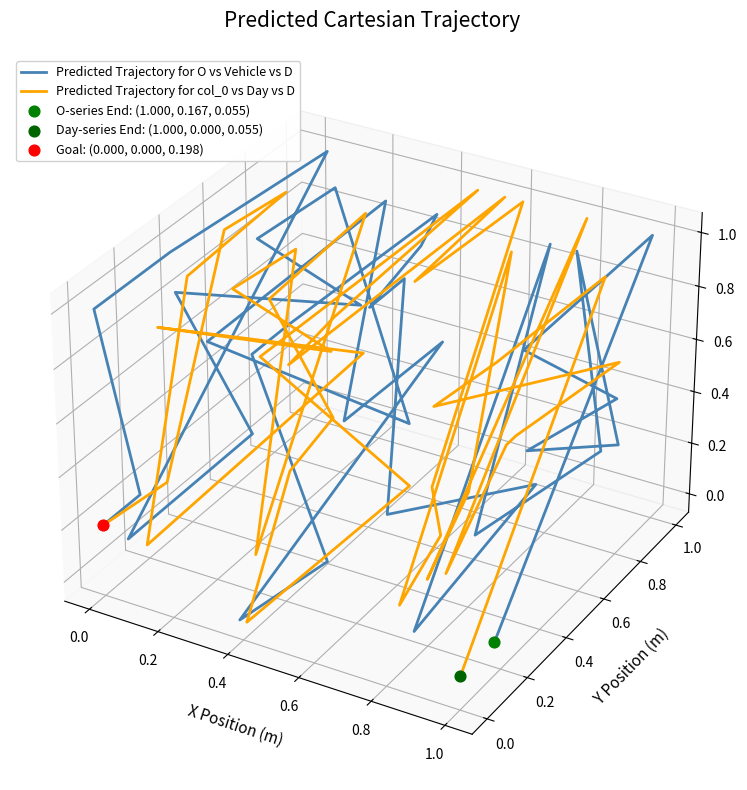

Is the value of Predicted Trajectory for O vs Vehicle vs D at 17 greater than the value of Predicted Trajectory for col_0 vs Day vs D at 26?

No